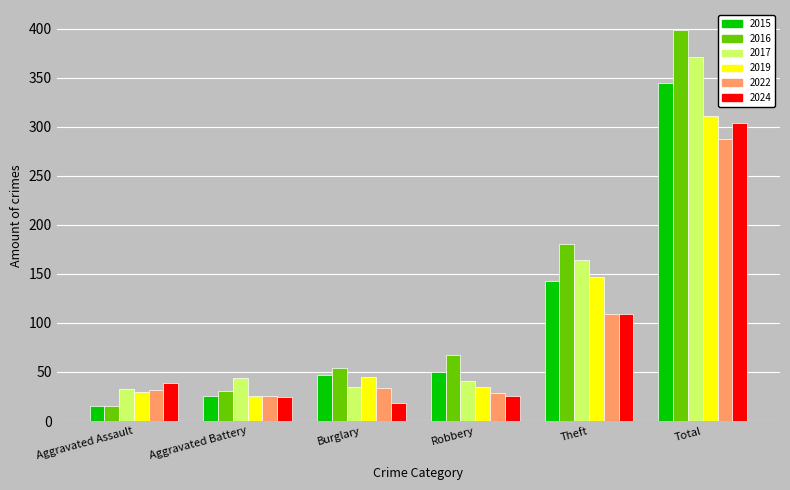

What is the value of the 2016 bar at the 2nd from the left?

31